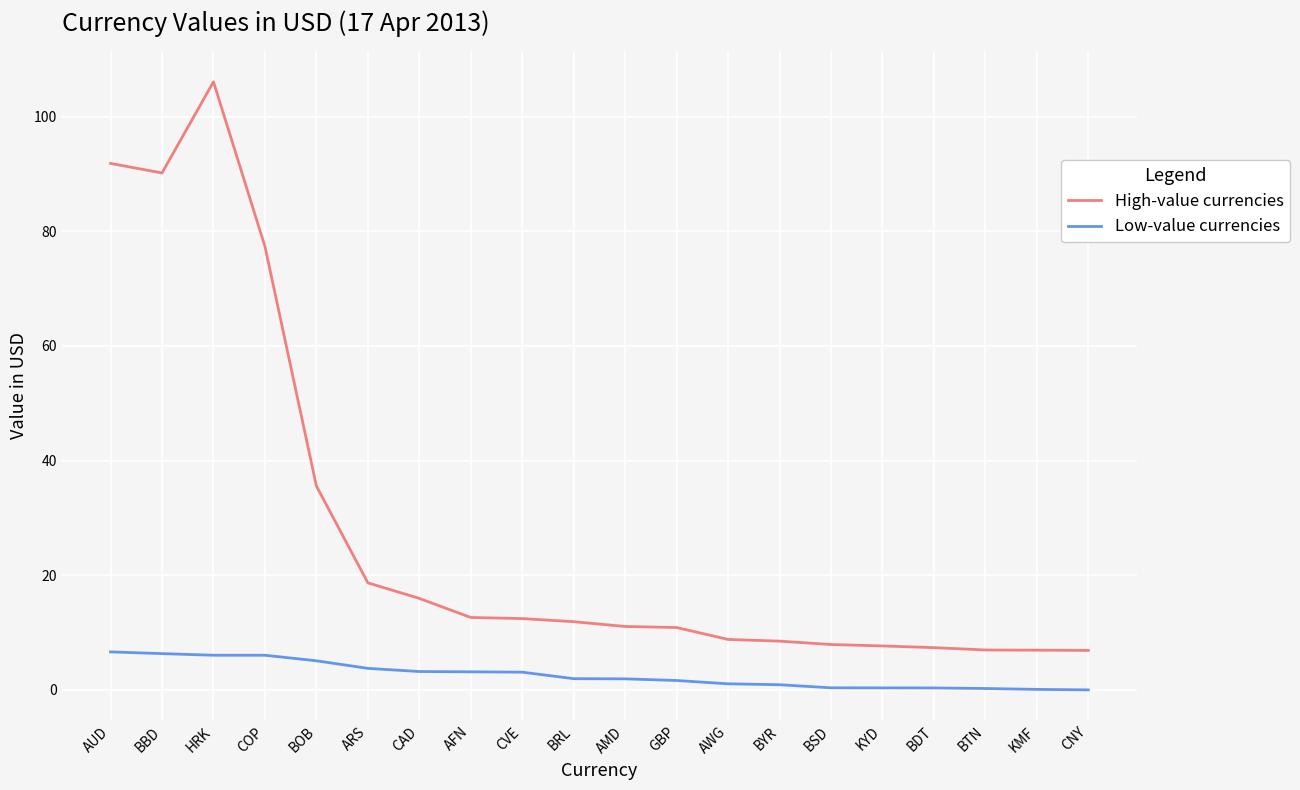

Rank the series at GBP from lowest to highest value.

Low-value currencies, High-value currencies